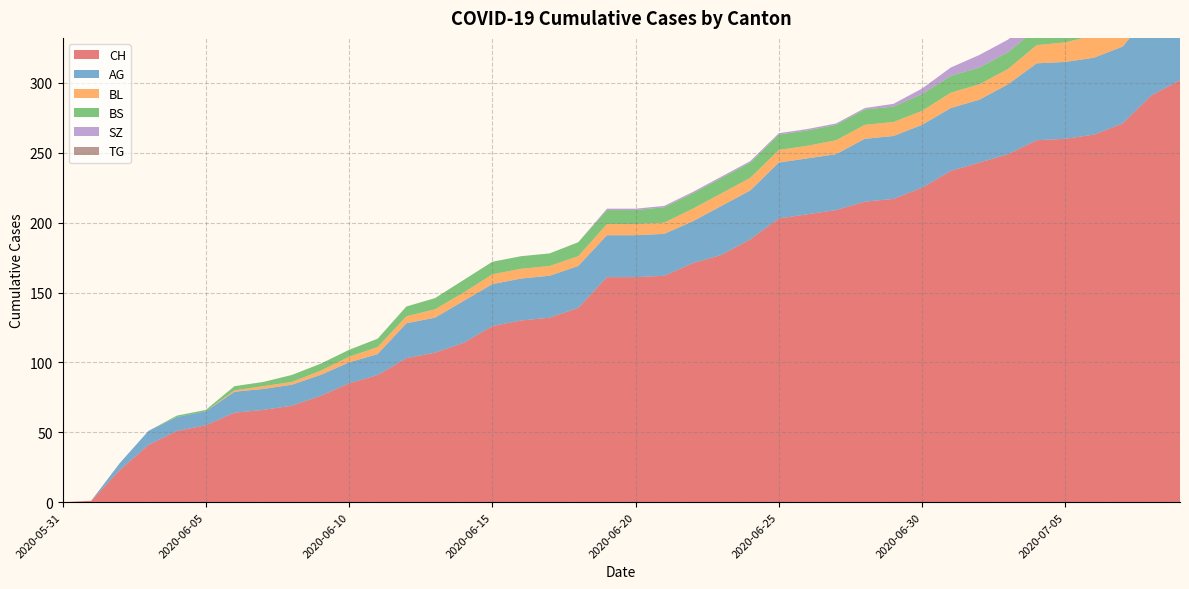

List the series in order of their peak value, highest first.

CH, AG, BL, SZ, BS, TG